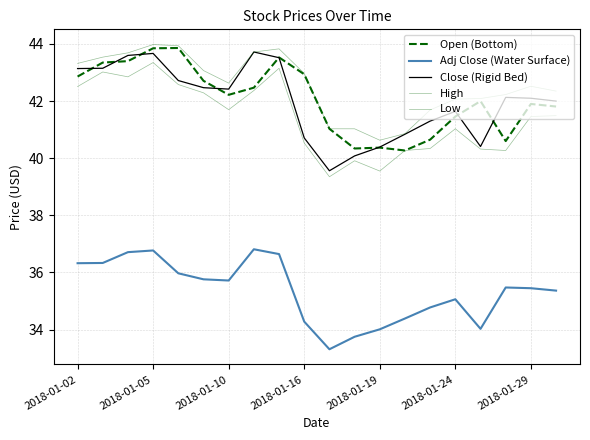

Is this an area chart (filled region under the line)?

No